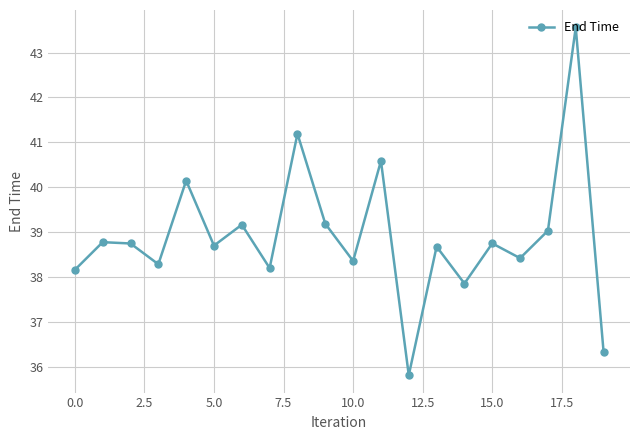

What is the average value?

38.9